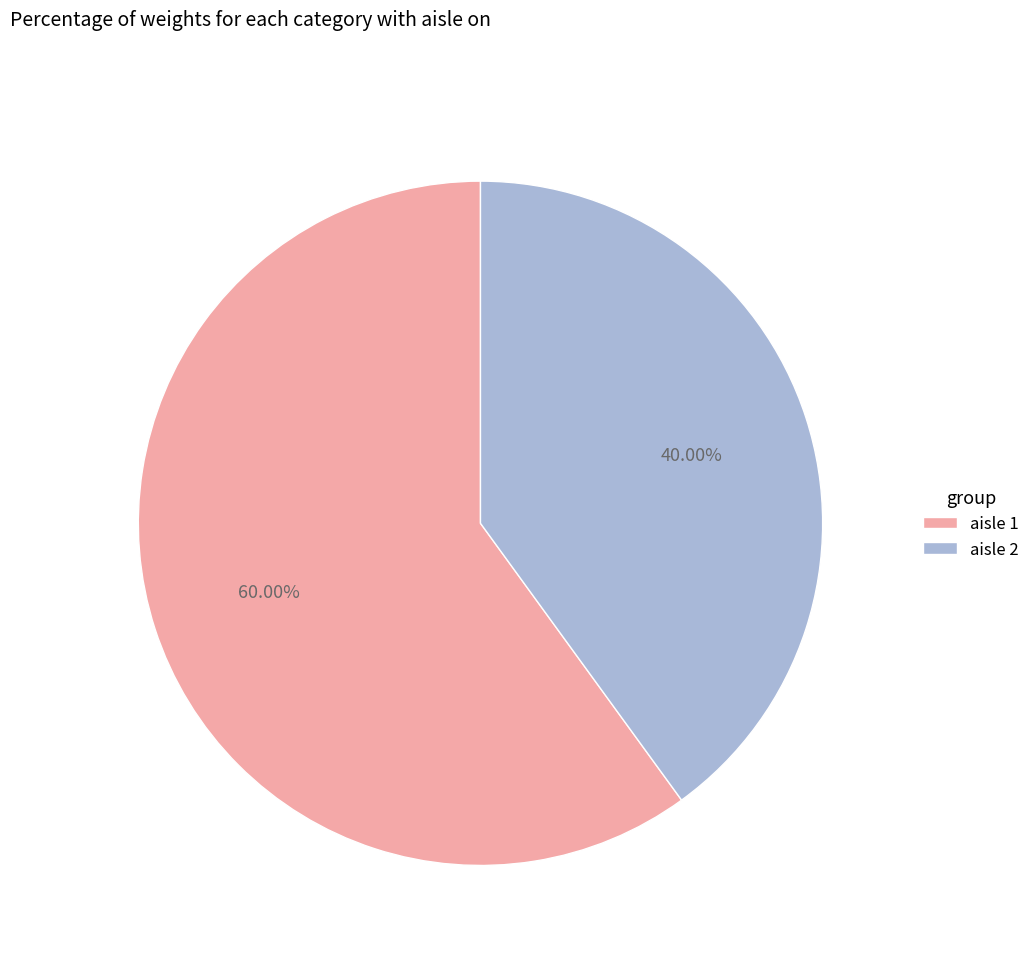

Rank the categories by value from highest to lowest.

aisle 1, aisle 2